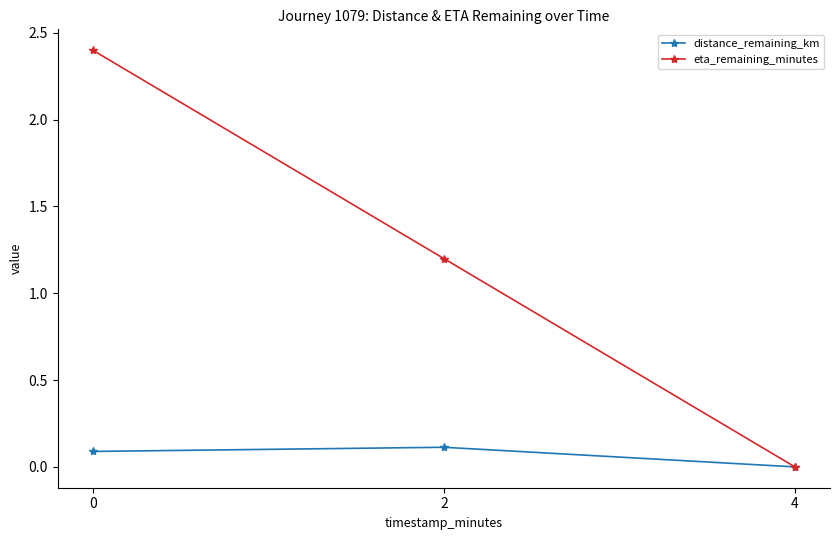

True or false: eta_remaining_minutes has a value of 2.4 at 0.

True